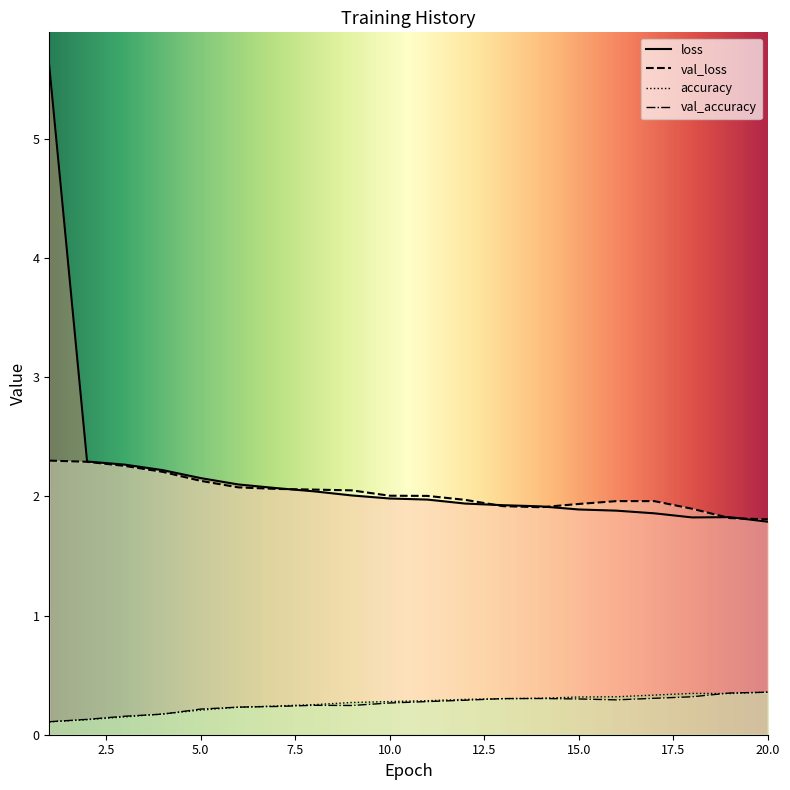

Reading left to right, what are all the values shown in this chart?

loss: 1=5.6	2=2.3	3=2.3	4=2.2	5=2.2	6=2.1	7=2.1	8=2.0	9=2.0	10=2.0	11=2.0	12=1.9	13=1.9	14=1.9	15=1.9	16=1.9	17=1.9	18=1.8	19=1.8	20=1.8
val_loss: 1=2.3	2=2.3	3=2.3	4=2.2	5=2.1	6=2.1	7=2.1	8=2.1	9=2.1	10=2.0	11=2.0	12=2.0	13=1.9	14=1.9	15=1.9	16=2.0	17=2.0	18=1.9	19=1.8	20=1.8
accuracy: 1=0.1	2=0.1	3=0.1	4=0.2	5=0.2	6=0.2	7=0.2	8=0.3	9=0.3	10=0.3	11=0.3	12=0.3	13=0.3	14=0.3	15=0.3	16=0.3	17=0.3	18=0.3	19=0.3	20=0.4
val_accuracy: 1=0.1	2=0.1	3=0.2	4=0.2	5=0.2	6=0.2	7=0.2	8=0.2	9=0.2	10=0.3	11=0.3	12=0.3	13=0.3	14=0.3	15=0.3	16=0.3	17=0.3	18=0.3	19=0.4	20=0.4